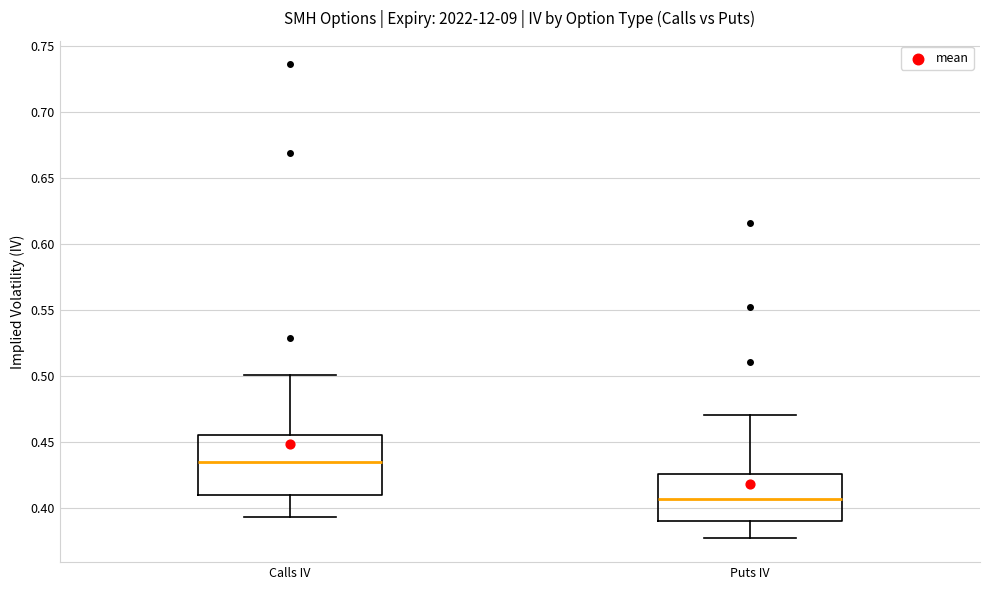

Reading left to right, transcribe this box plot: for each box, give where its median line is, the range the box spans, and where its two whiskers end, as read against the y-axis. The values are not printed on the chart, so give them approximately, as read against the axis.

Calls IV: median 0.435, box 0.410 to 0.455, whiskers 0.395 to 0.500
Puts IV: median 0.405, box 0.390 to 0.425, whiskers 0.375 to 0.470